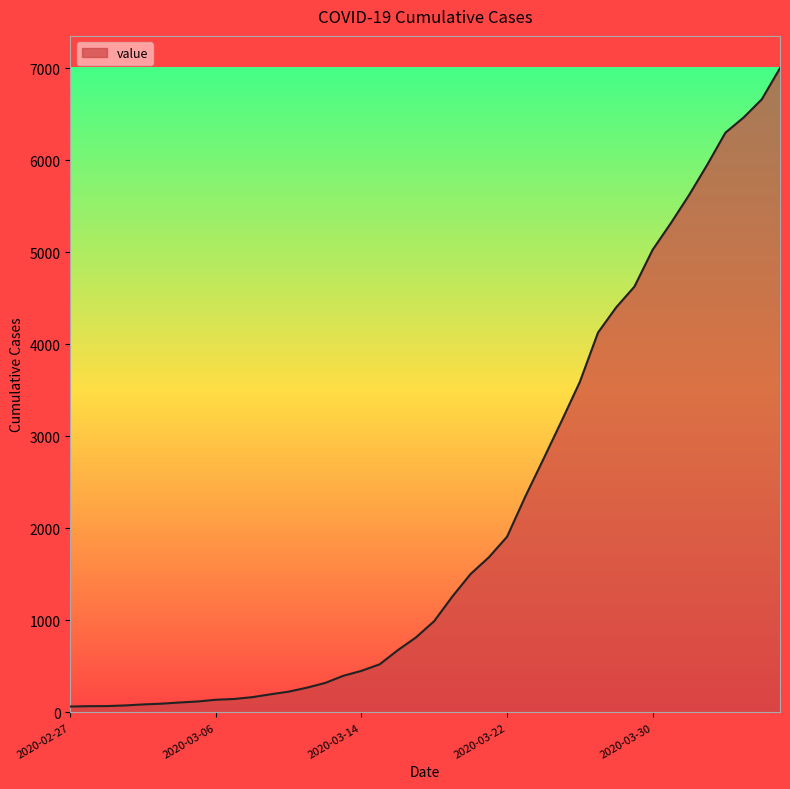

What is the greatest value displayed?

7003